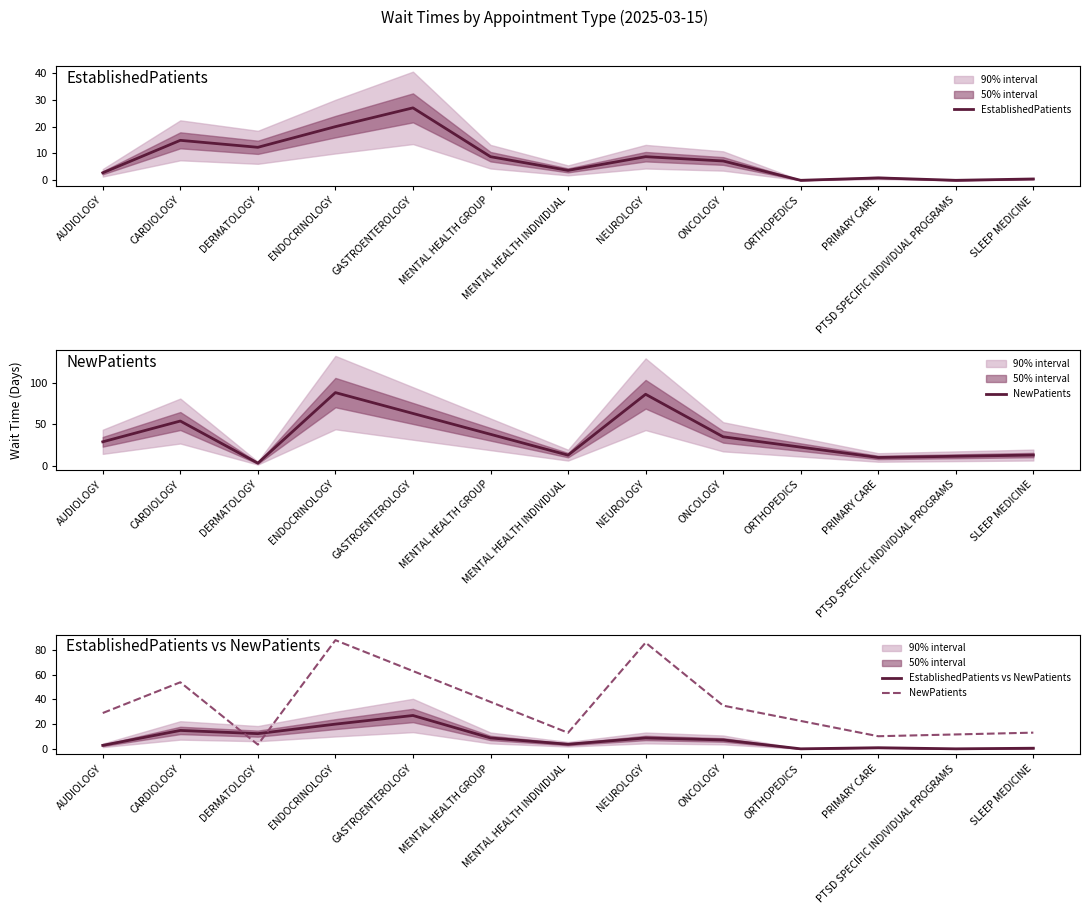

The EstablishedPatients series shows 14.6 at MENTAL HEALTH GROUP. True or false?

False